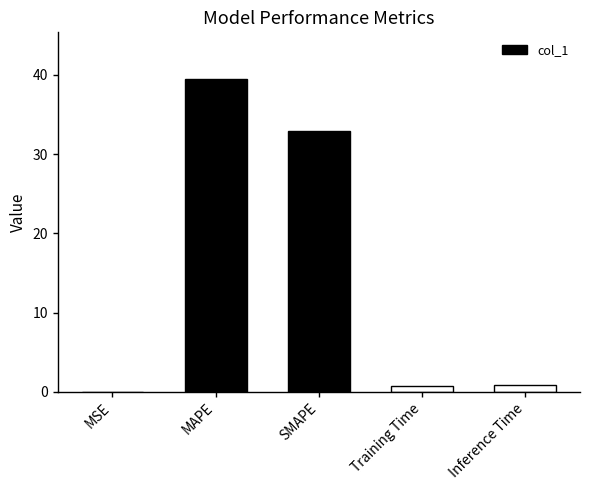

What is the average value?

14.8